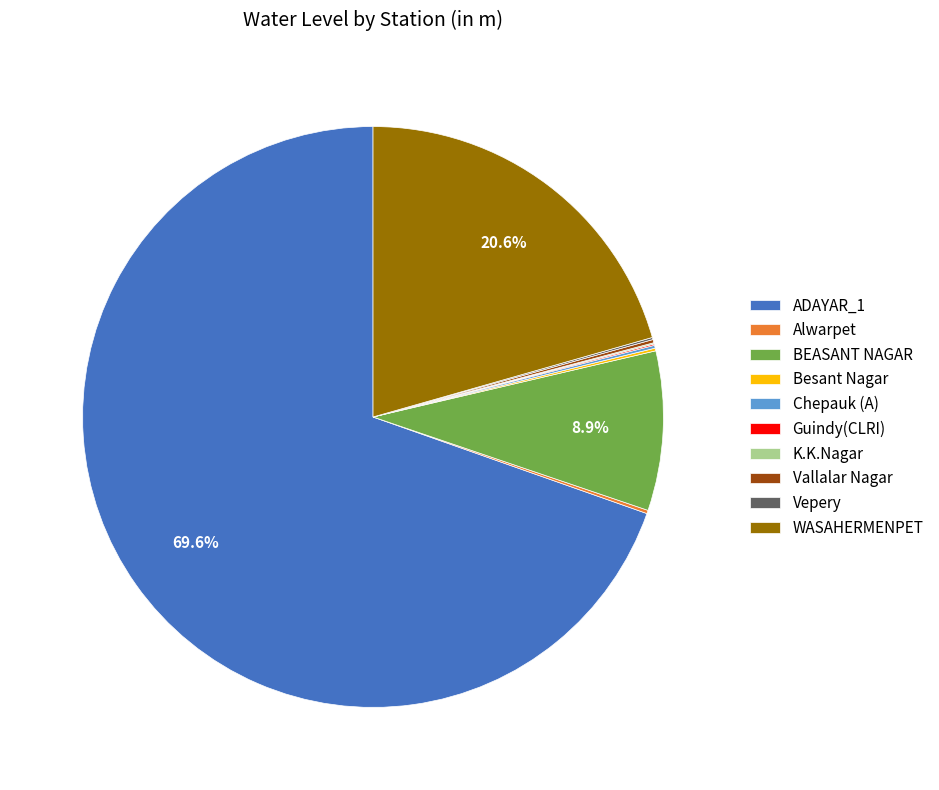

What percentage is NOT represented by BEASANT NAGAR?

91.1%